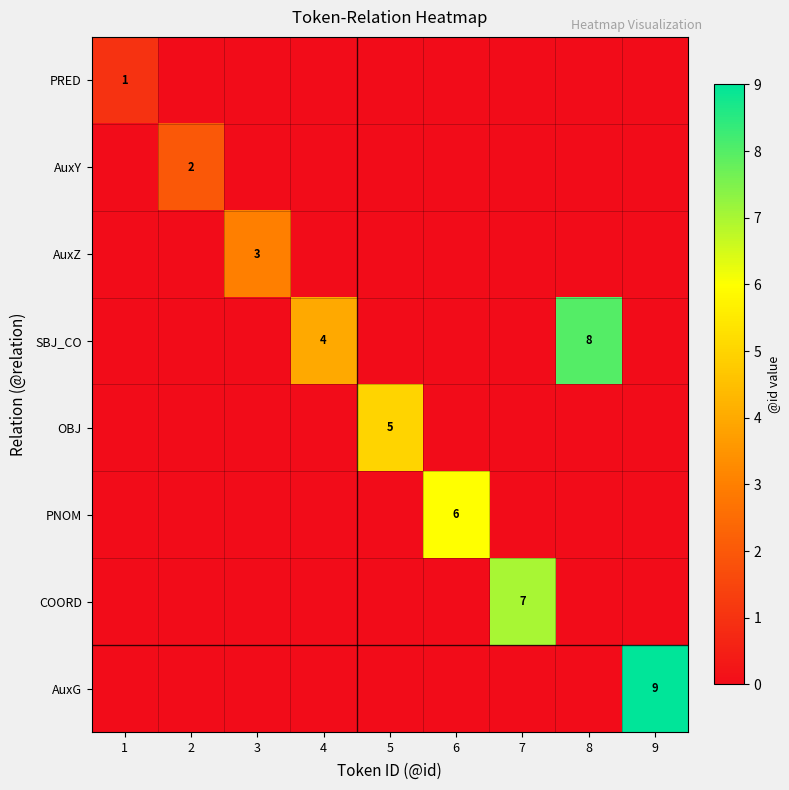

How many positive values does the PNOM series have?

1